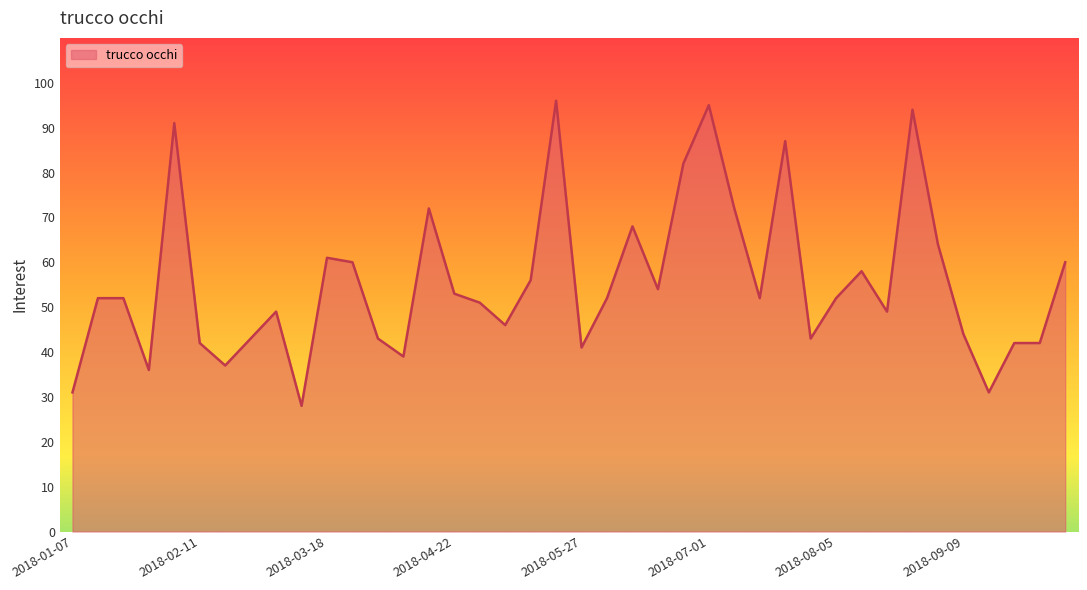

What is the minimum value shown in the chart?

28